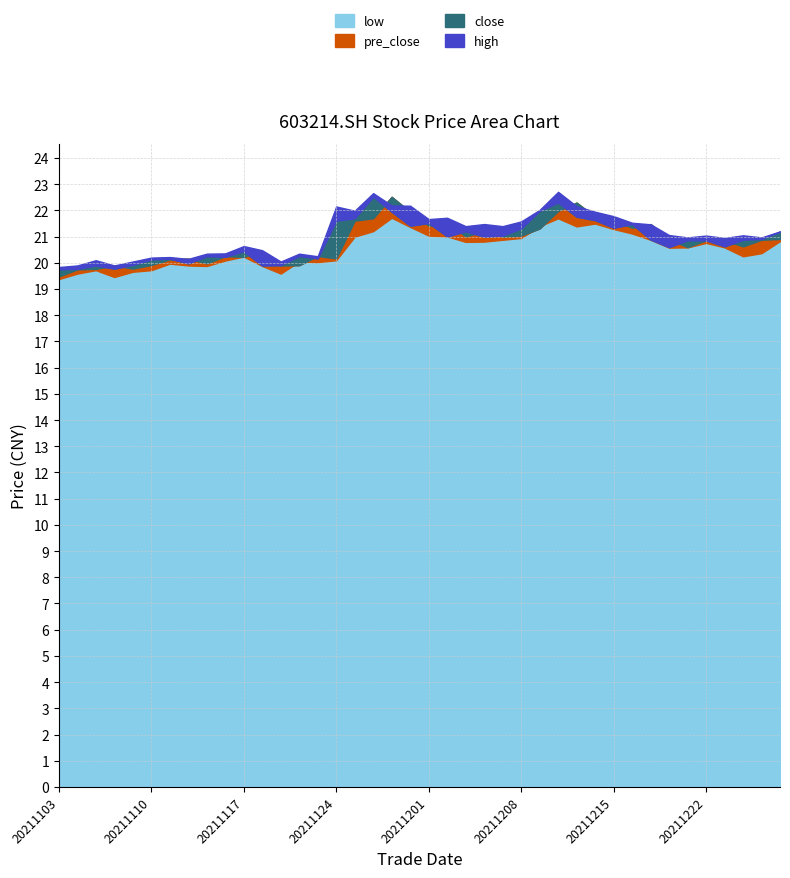

What is the difference between the highest and lowest values at 20211117?

0.4